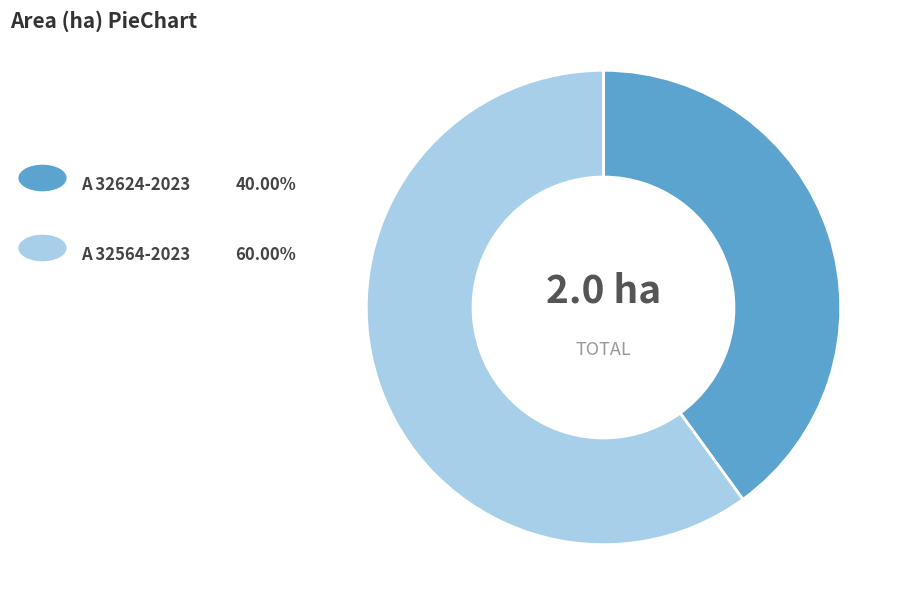

Count the number of slices in the pie.

2